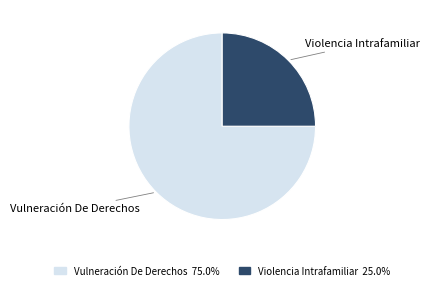

What is the largest slice in the pie chart?

Vulneración De Derechos